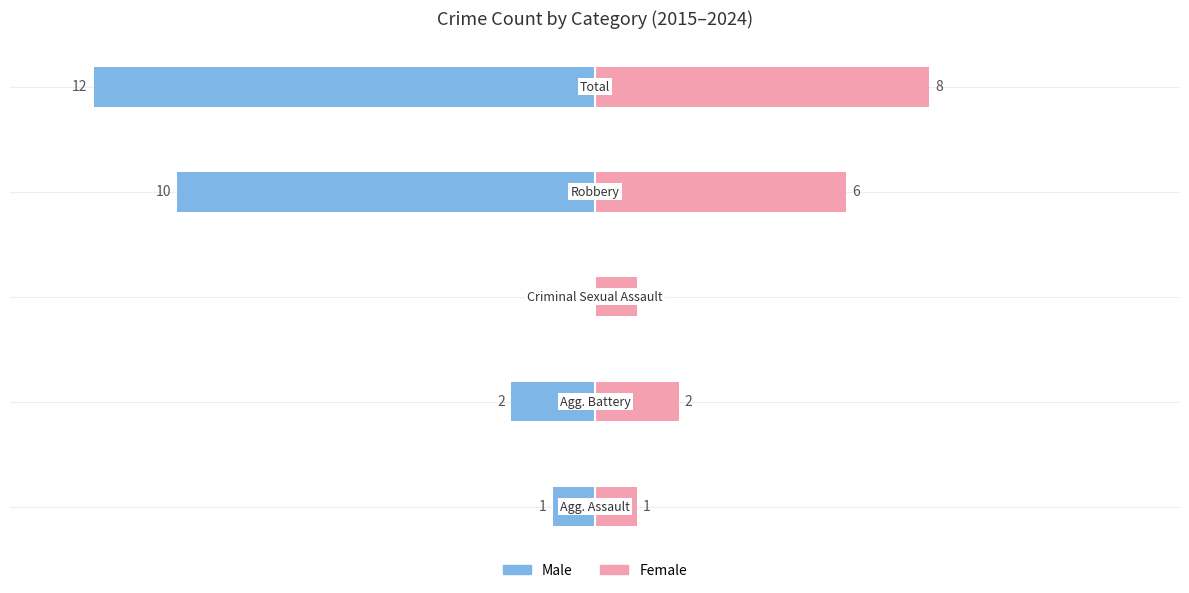

The Male series shows -15 at 3. True or false?

False